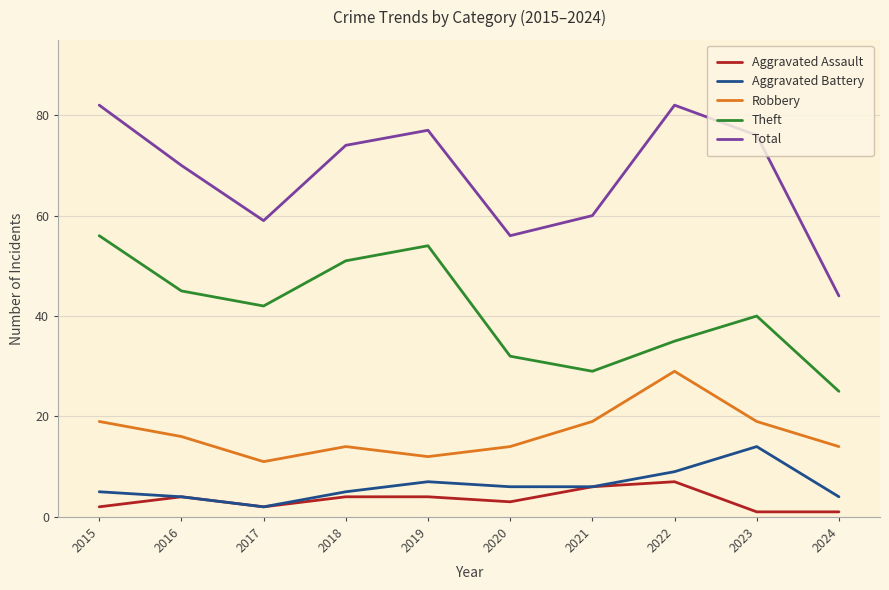

Which series has the largest range (max minus min)?

Total